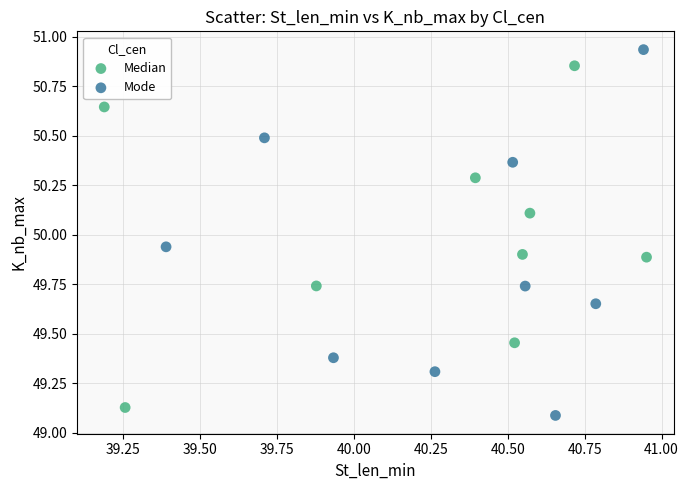

Which series has the widest spread of Y values?

Mode